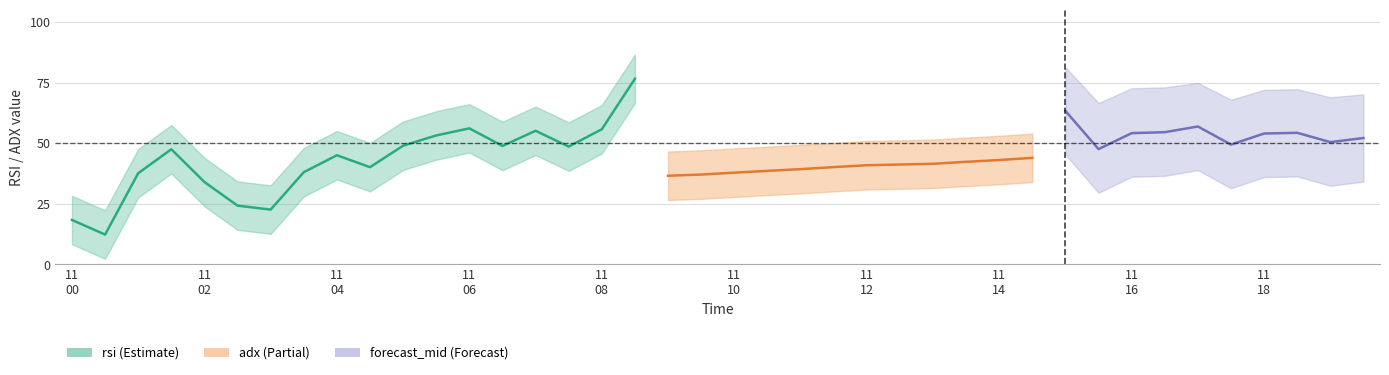

What is the average value of the adx series?

38.4